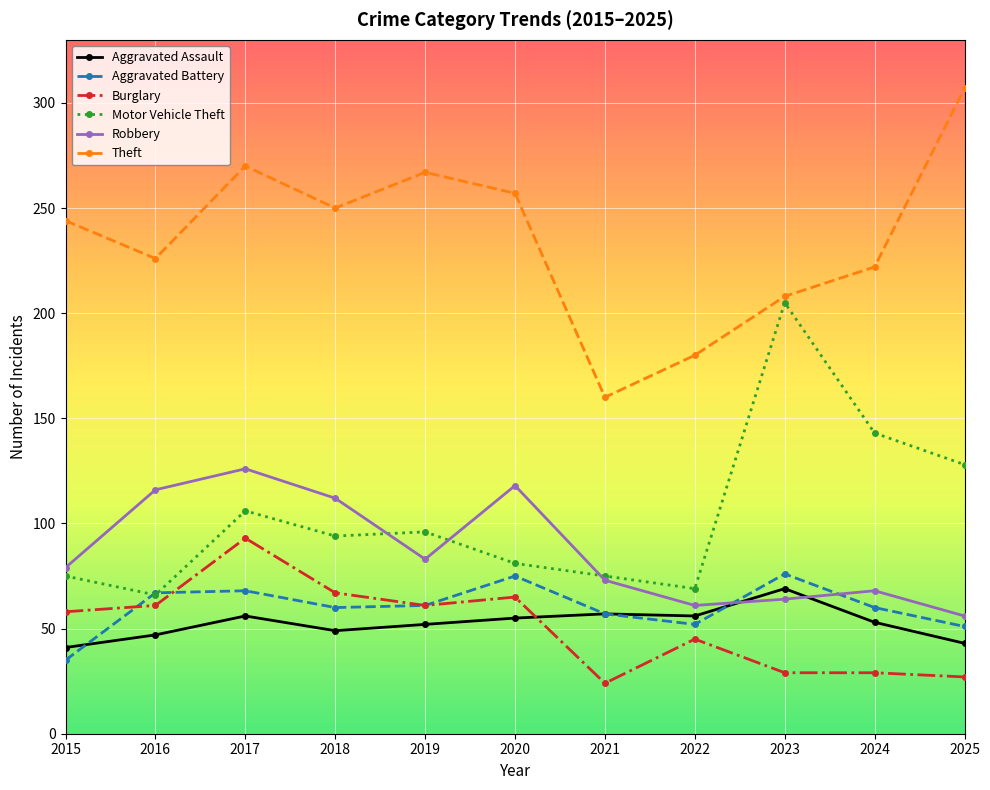

How many data points in Robbery are less than 79?

5